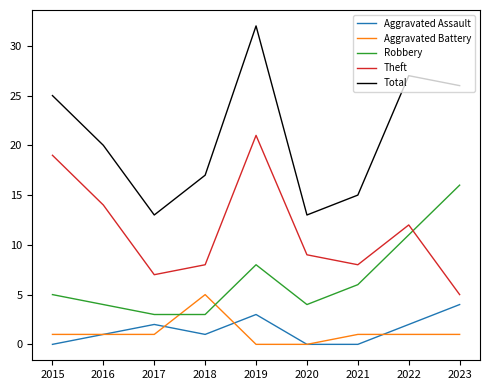

Is it true that Theft equals 5 at 2023?

True